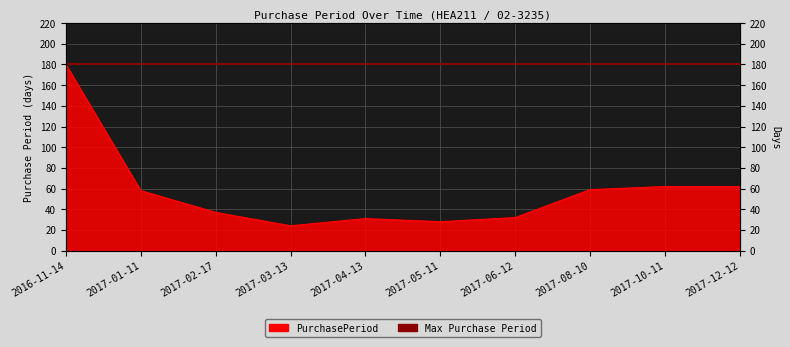

Rank the categories by value from lowest to highest.

2017-03-13, 2017-05-11, 2017-04-13, 2017-06-12, 2017-02-17, 2017-01-11, 2017-08-10, 2017-10-11, 2017-12-12, 2016-11-14